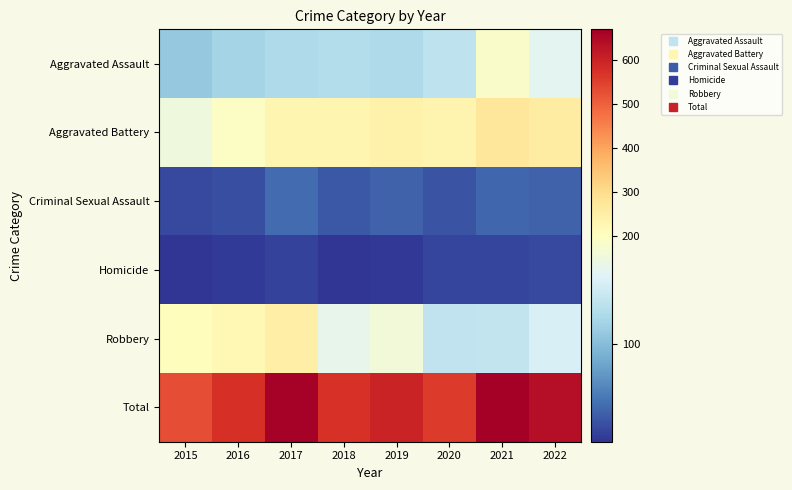

At which category is the sum across all series the highest?

2021